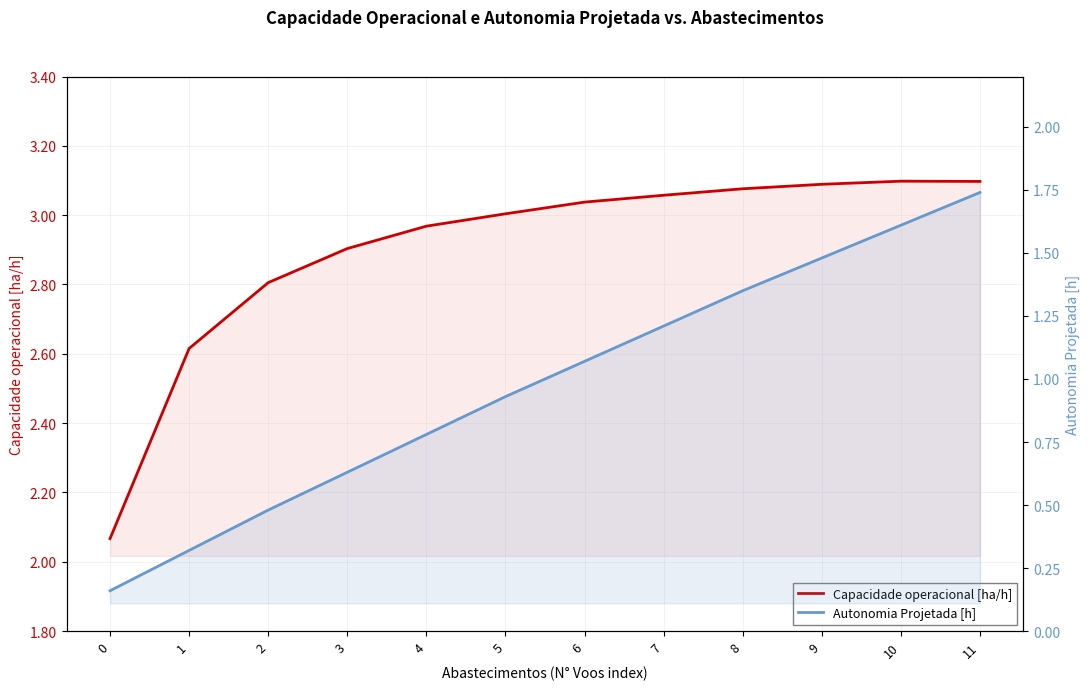

What are all the series names shown in the legend?

Capacidade operacional [ha/h], Autonomia Projetada [h]